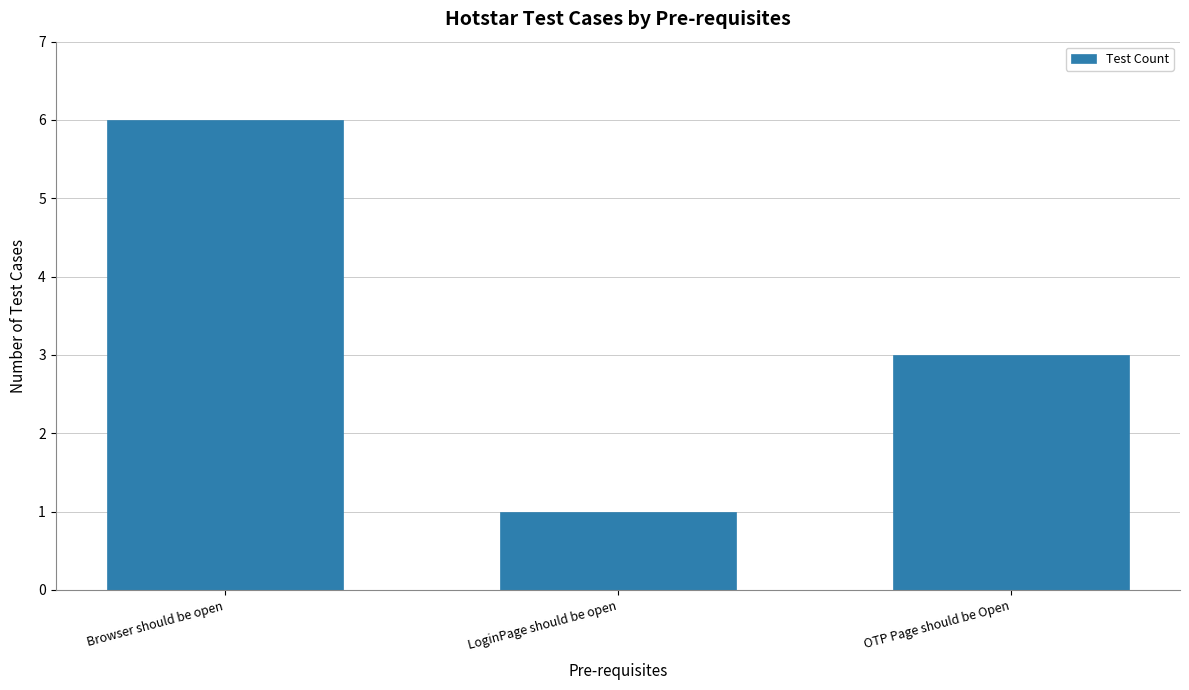

True or false: the data shows 1 at LoginPage should be open.

True